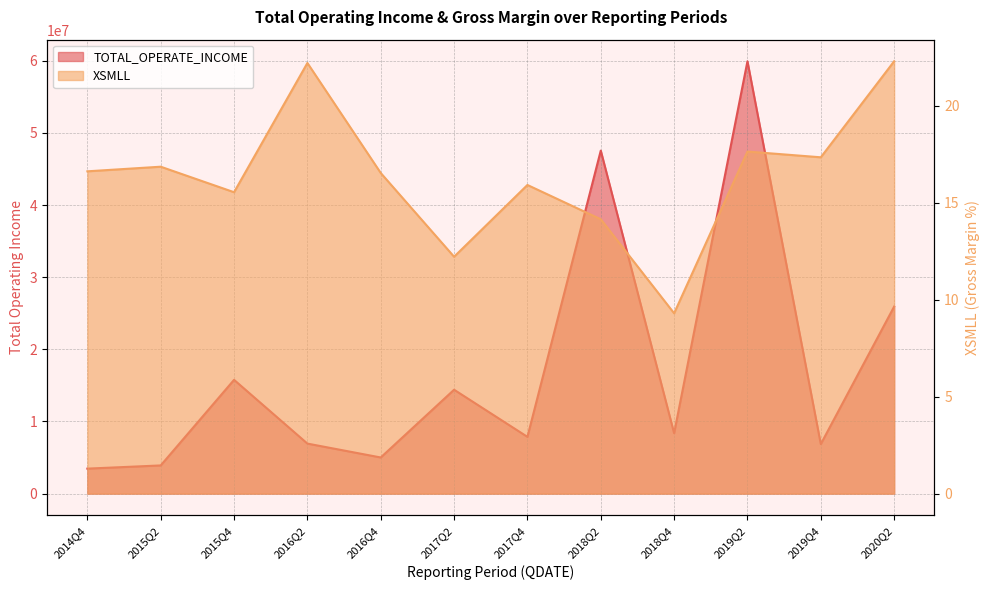

At which label does TOTAL_OPERATE_INCOME first exceed 8372612?

2015Q4